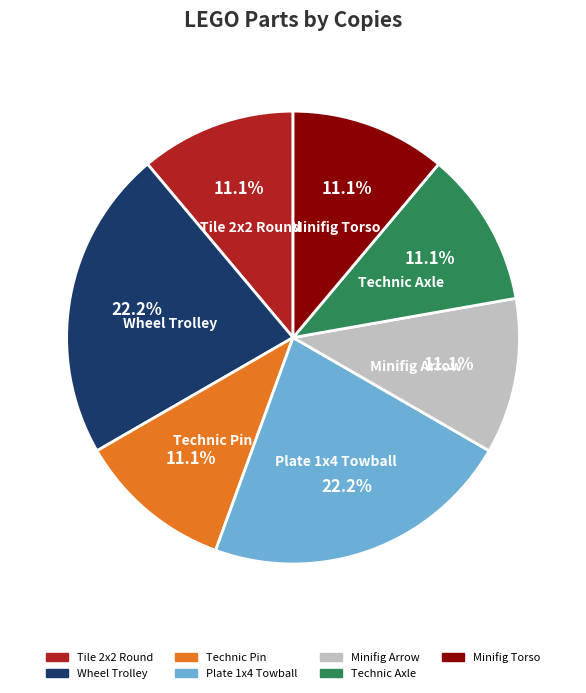

Approximately how many times larger is the value at Technic Pin compared to Minifig Arrow?

1.0